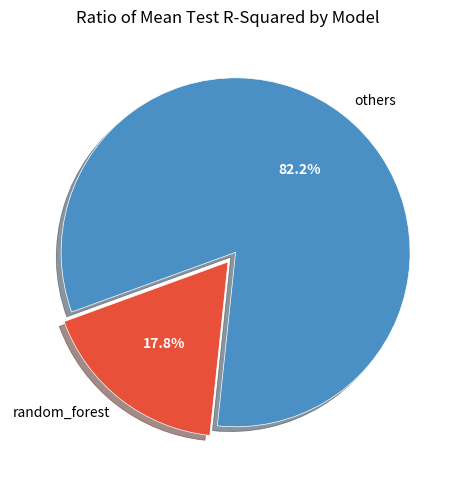

Which has a higher value, random_forest or others?

others